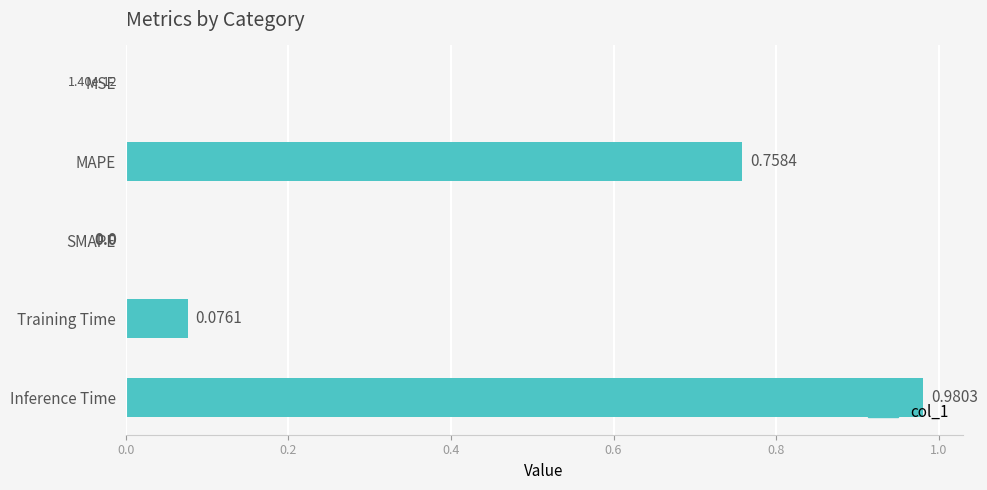

How many positive values are there?

4